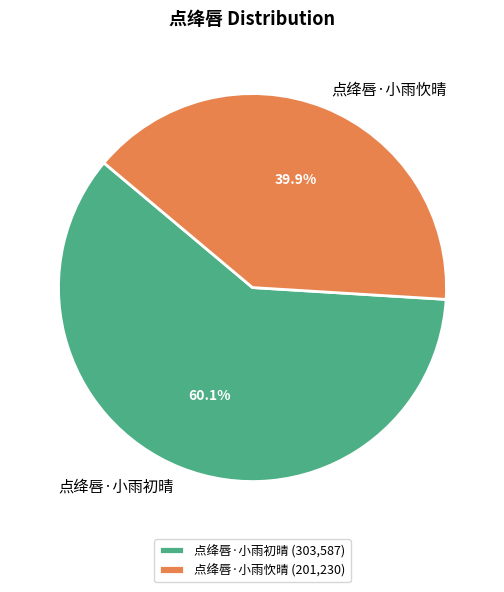

What percentage is the 点绛唇·小雨初晴 slice, to the nearest percent?

60%